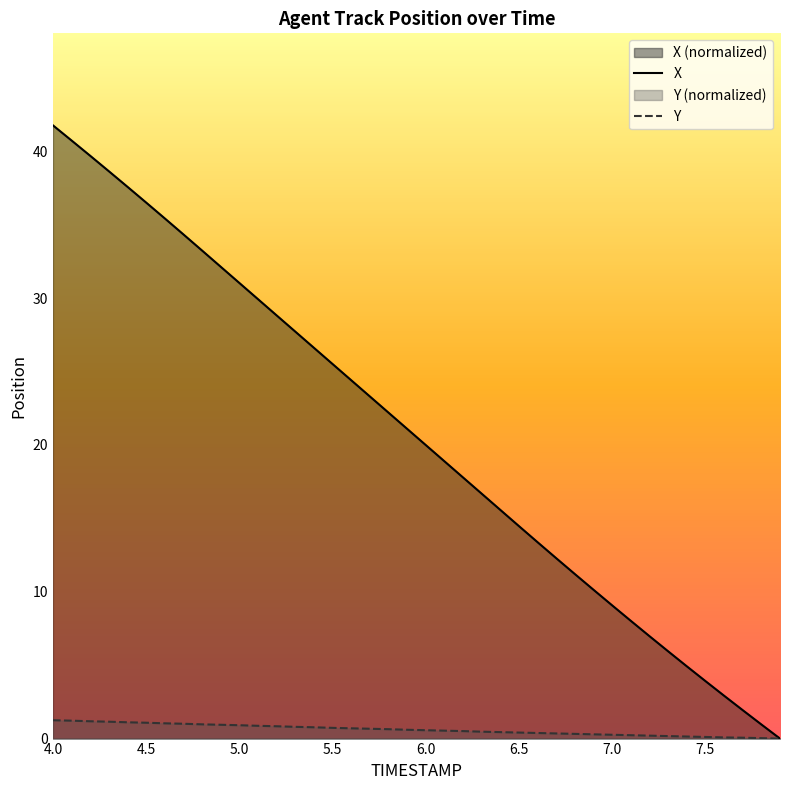

What is the maximum value for X?

41.8